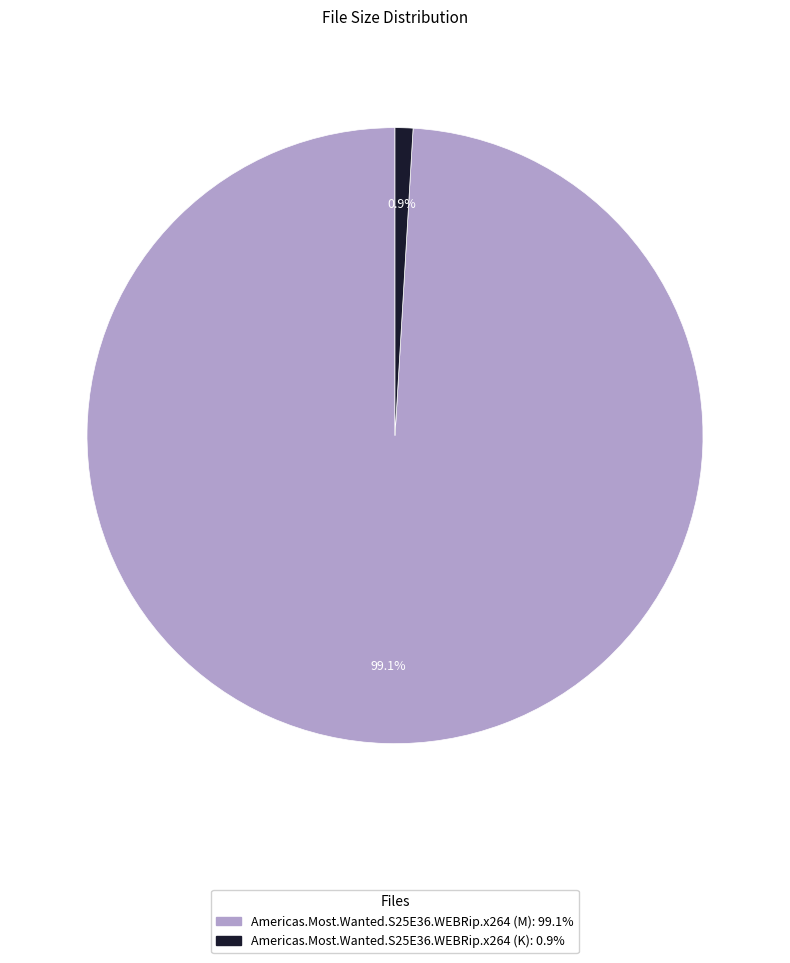

Which slice is the smallest?

Americas.Most.Wanted.S25E36.WEBRip.x264 (K)